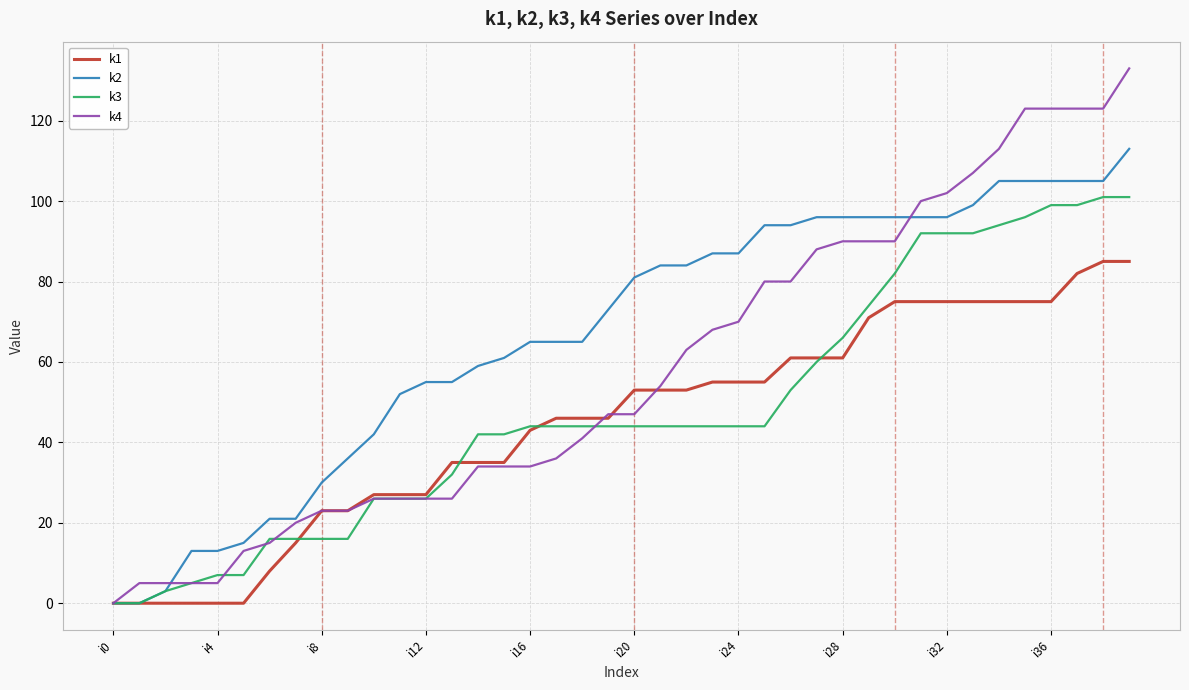

List the series in order of their peak value, lowest first.

k1, k3, k2, k4